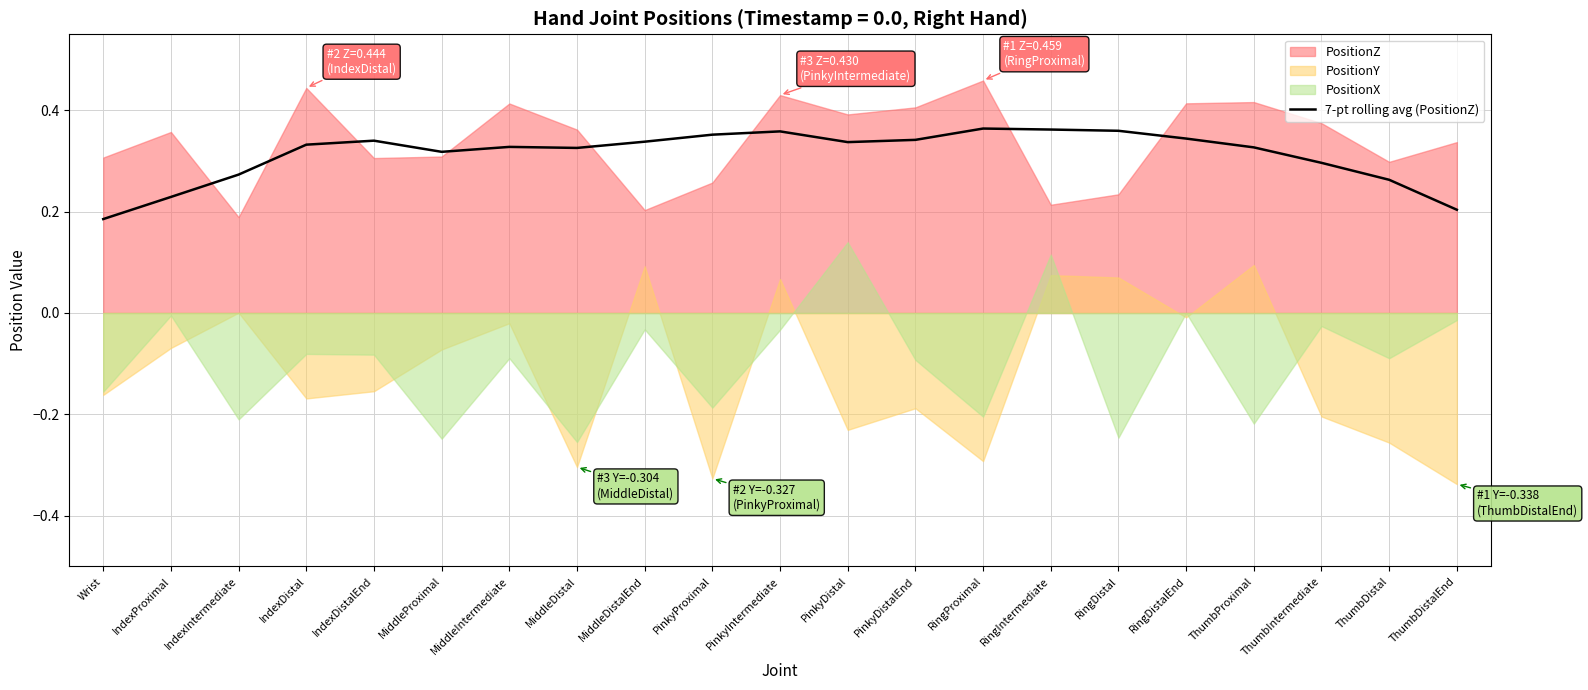

True or false: 7-pt rolling avg (PositionZ) has a value of 0.3 at ThumbDistalEnd.

False